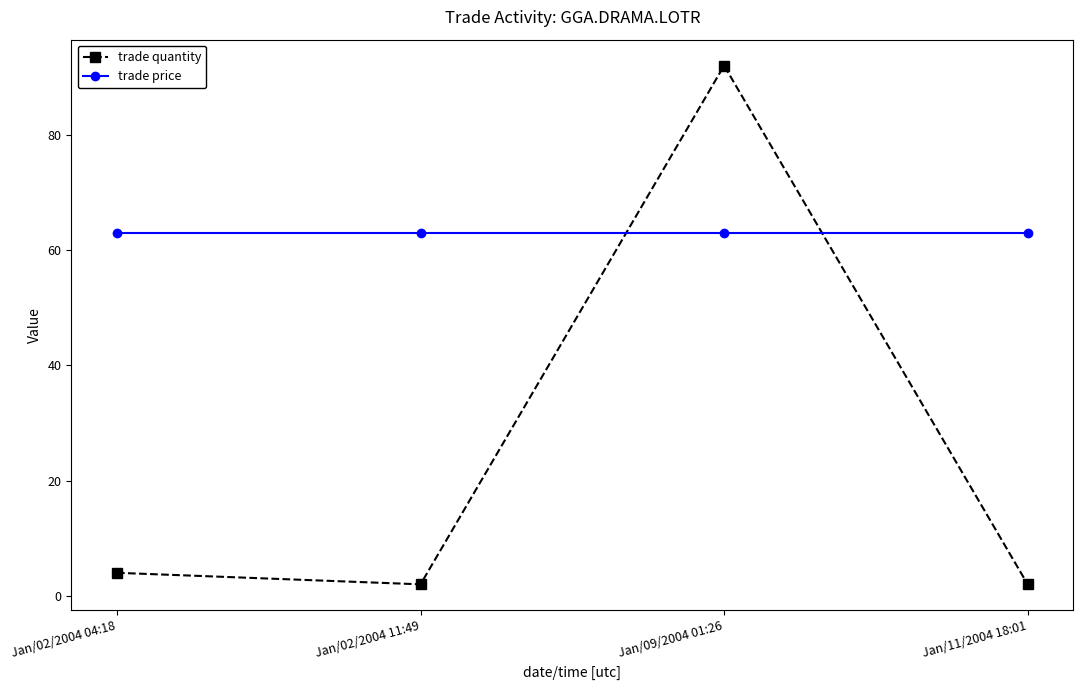

At Jan/02/2004 11:49, list the series in order from largest to smallest.

trade price, trade quantity